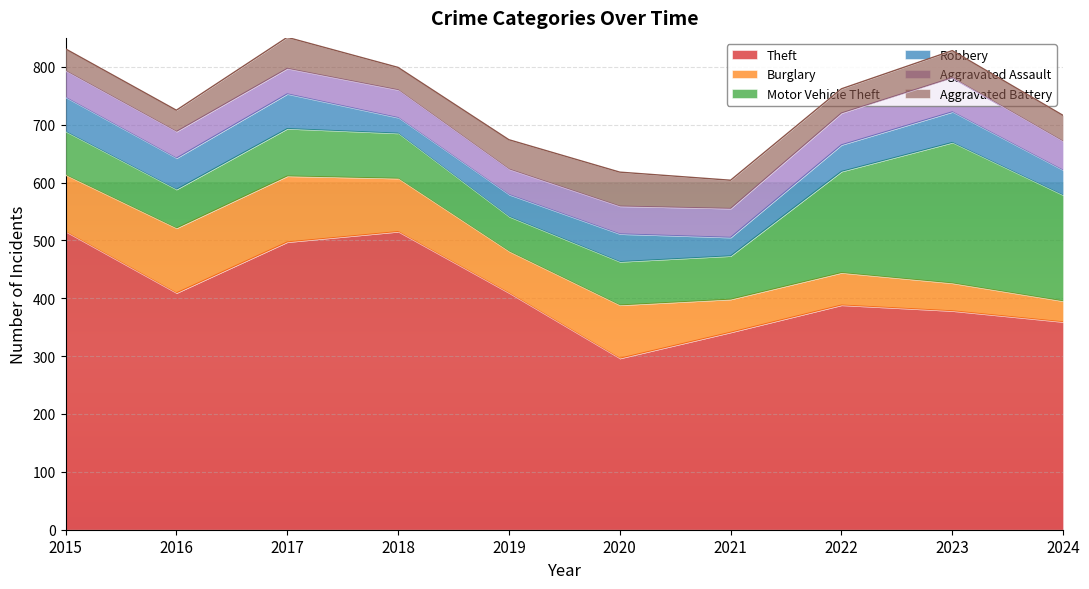

Where is the first local minimum for Motor Vehicle Theft?

2016